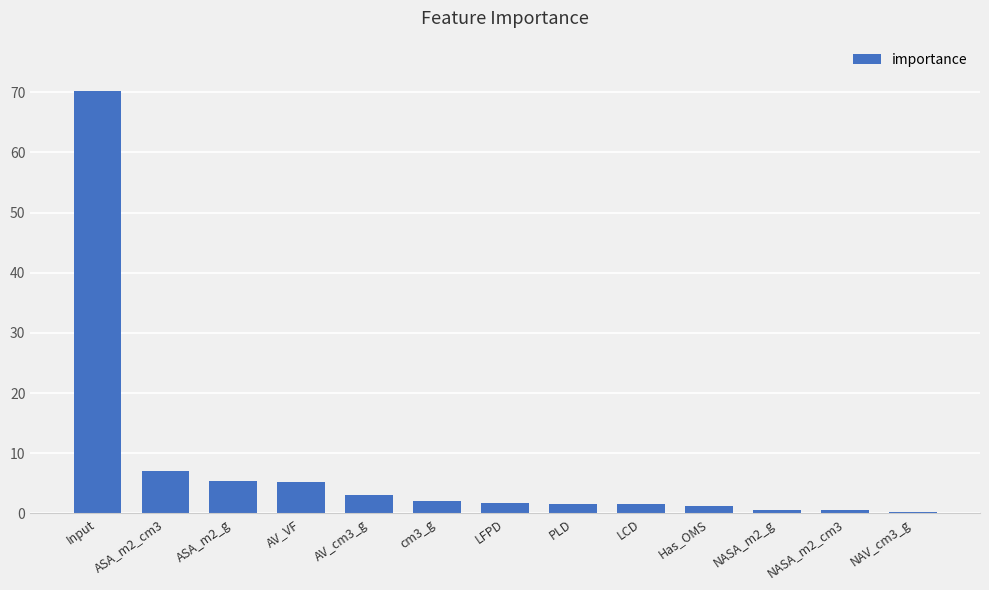

What is the ratio of the value at AV_VF to the value at Has_OMS?

4.5